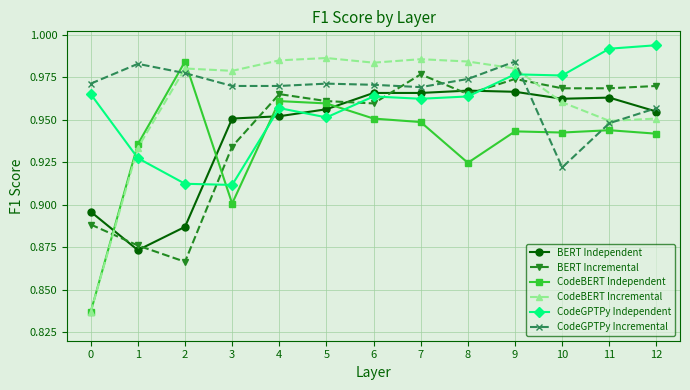

At which category does the chart reach its peak across all series?

12